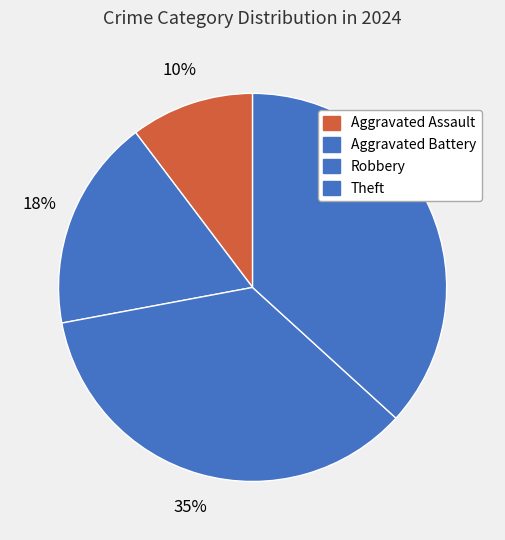

Do Aggravated Battery and Aggravated Assault together represent more than half of the pie?

No